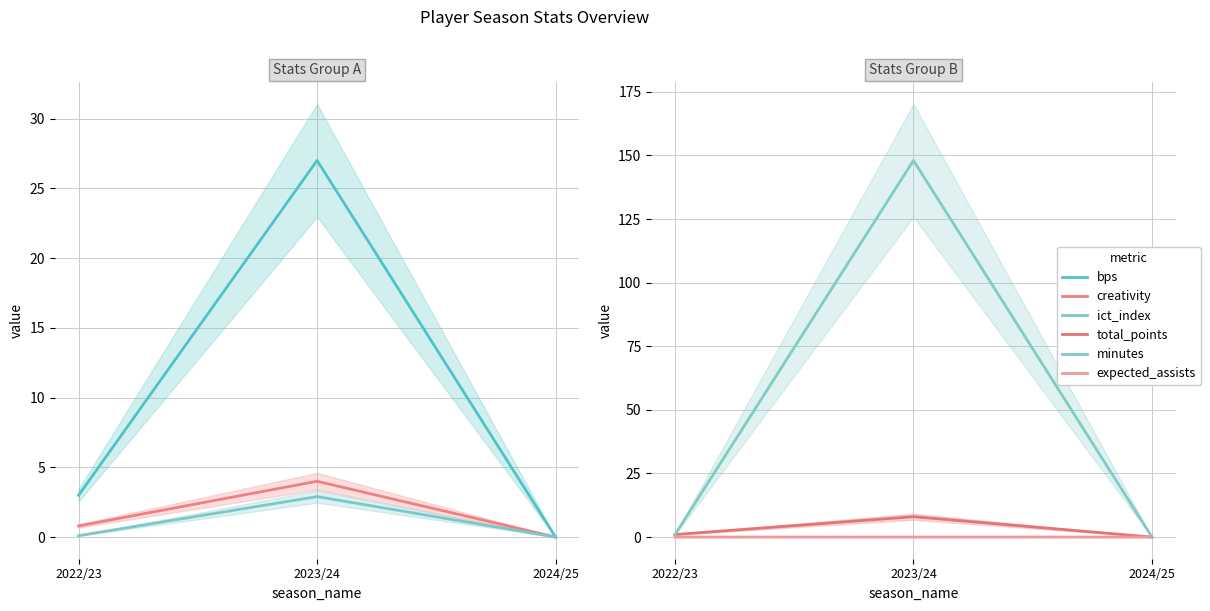

What is the total value across all series at 2023/24?

189.9